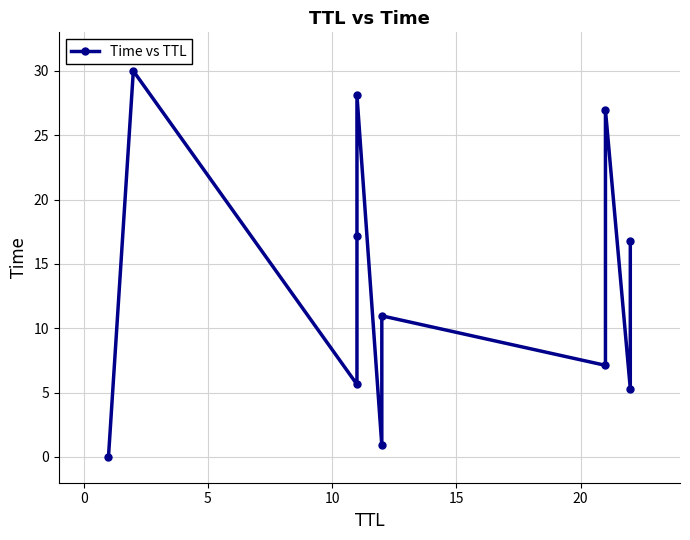

Is this an area chart (filled region under the line)?

No